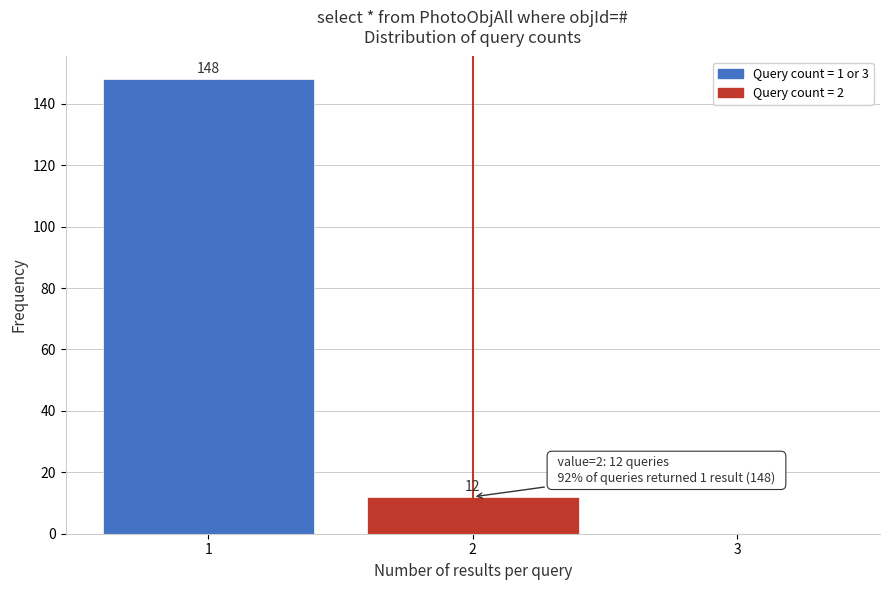

Over which range of the x-axis is the bar tallest?

0.5 to 1.5